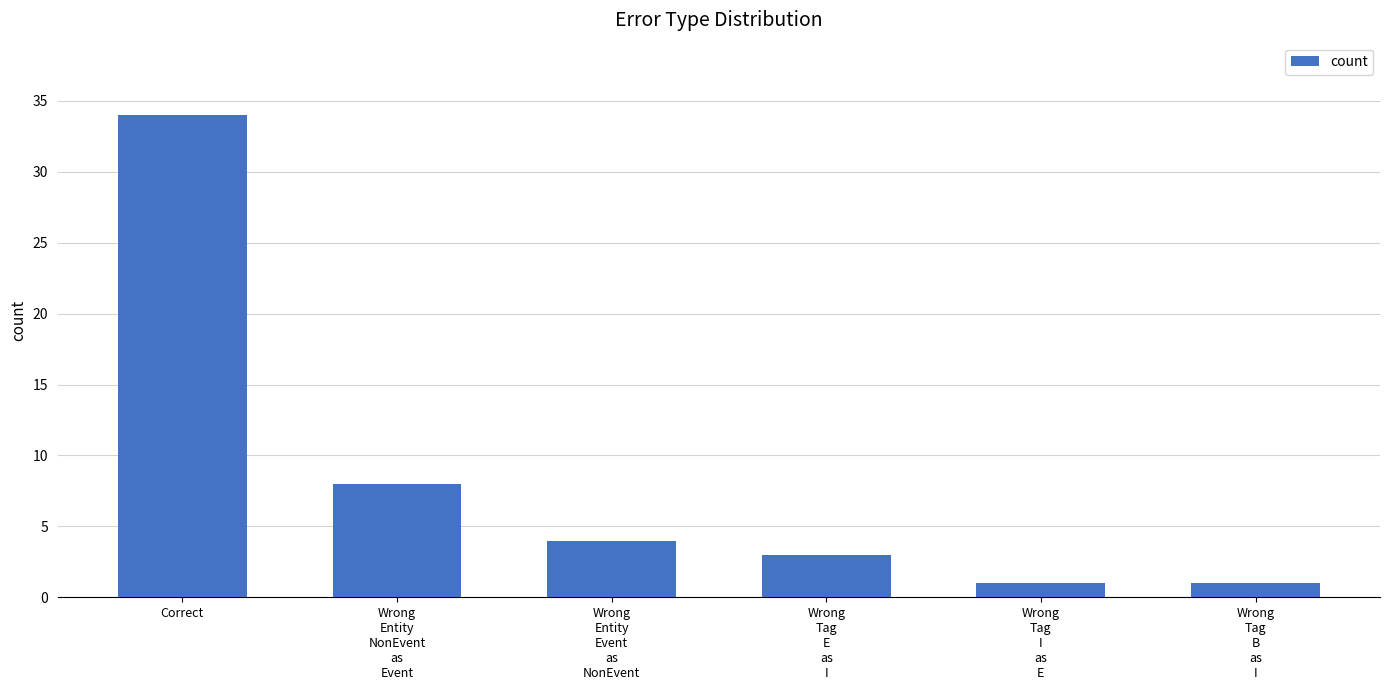

Reading left to right, list all the values displayed in this chart.

Correct=34	Wrong
Entity
NonEvent
as
Event=8	Wrong
Entity
Event
as
NonEvent=4	Wrong
Tag
E
as
I=3	Wrong
Tag
I
as
E=1	Wrong
Tag
B
as
I=1